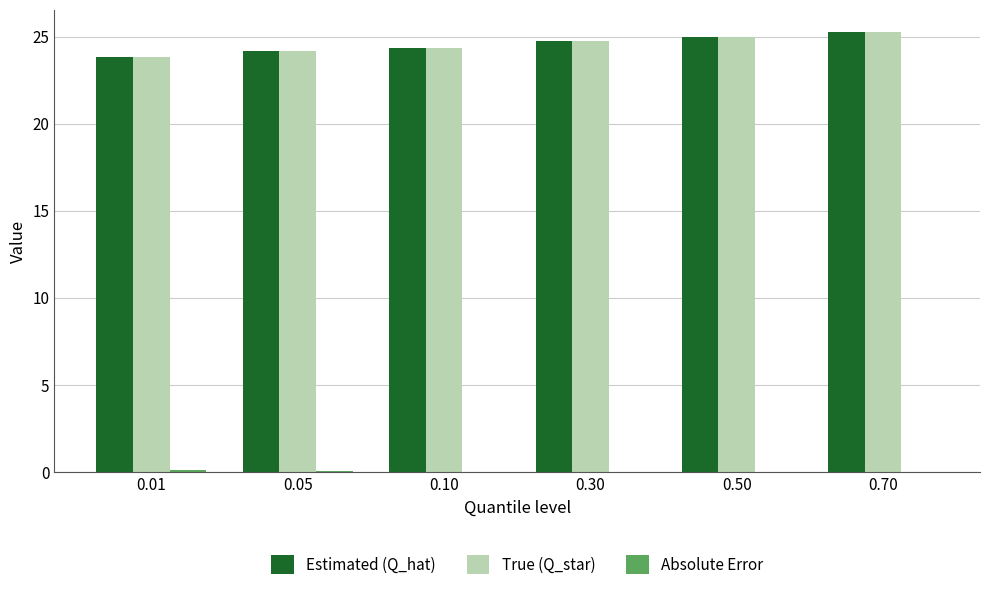

Are the bars grouped side by side (vs. stacked)?

Yes